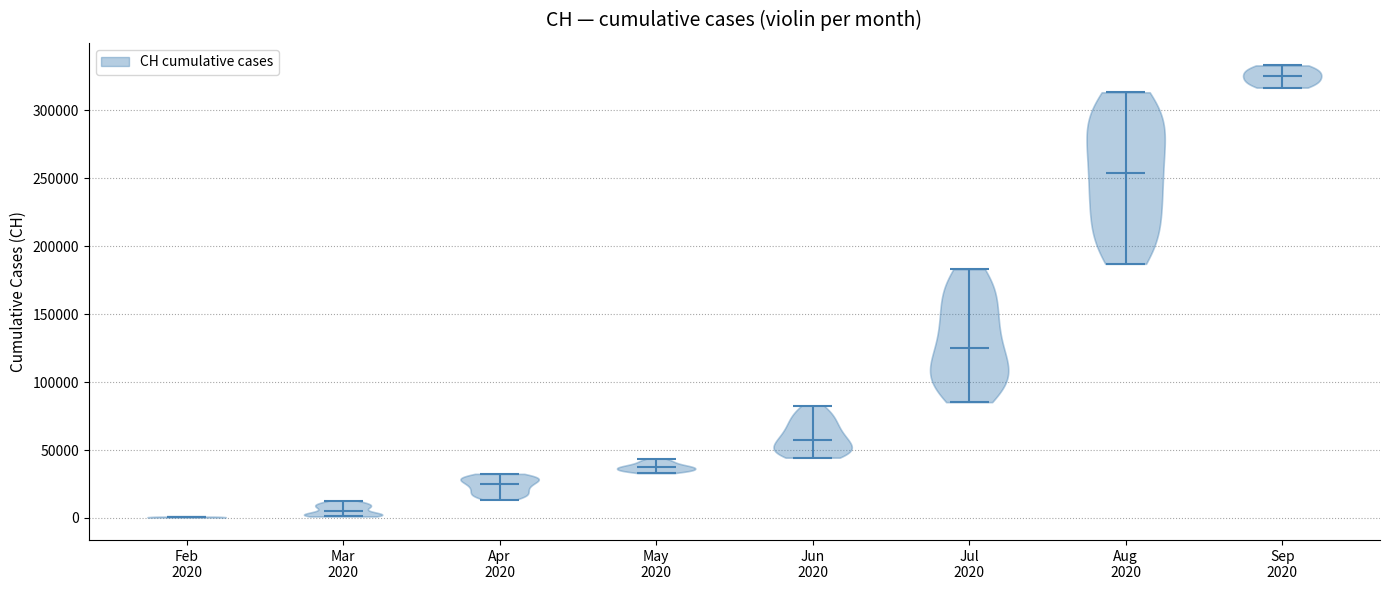

Where does the median line of the violin for Jun 2020 sit on the y-axis? The values are not printed on the chart, so give them approximately, as read against the axis.

60000